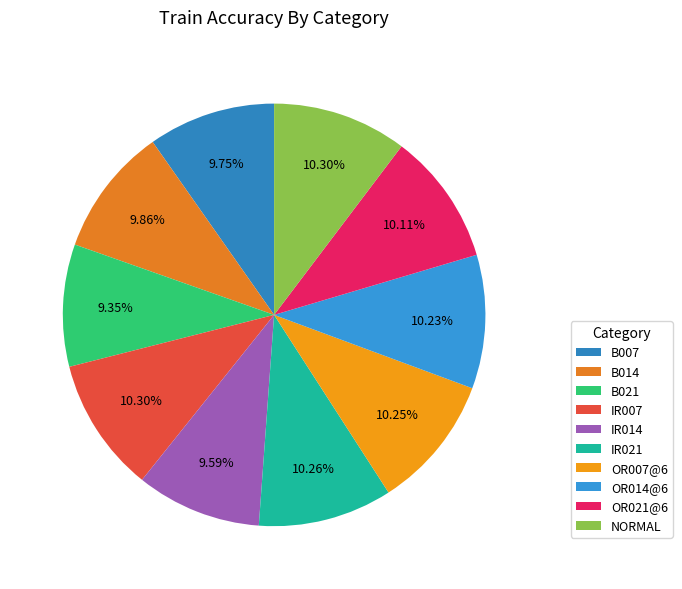

How many segments does this pie chart have?

10